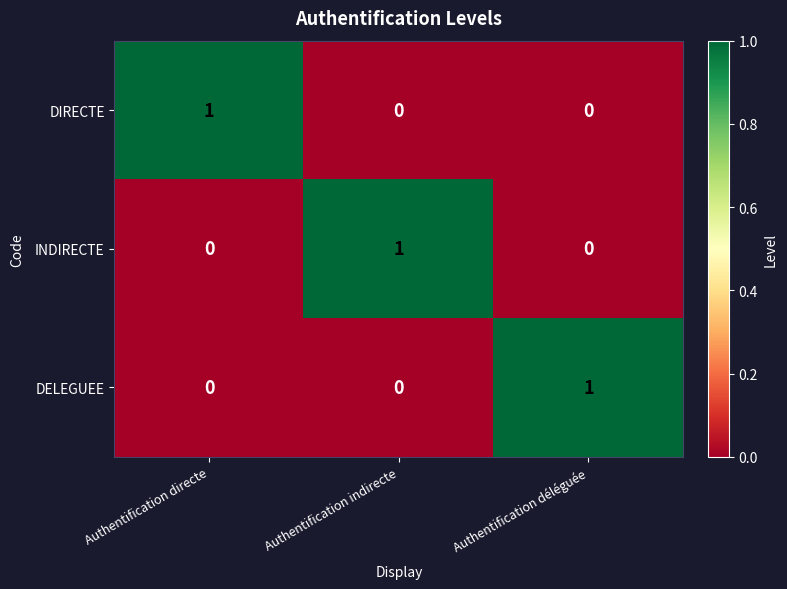

What is the spread (max minus min) of values at Authentification directe?

1